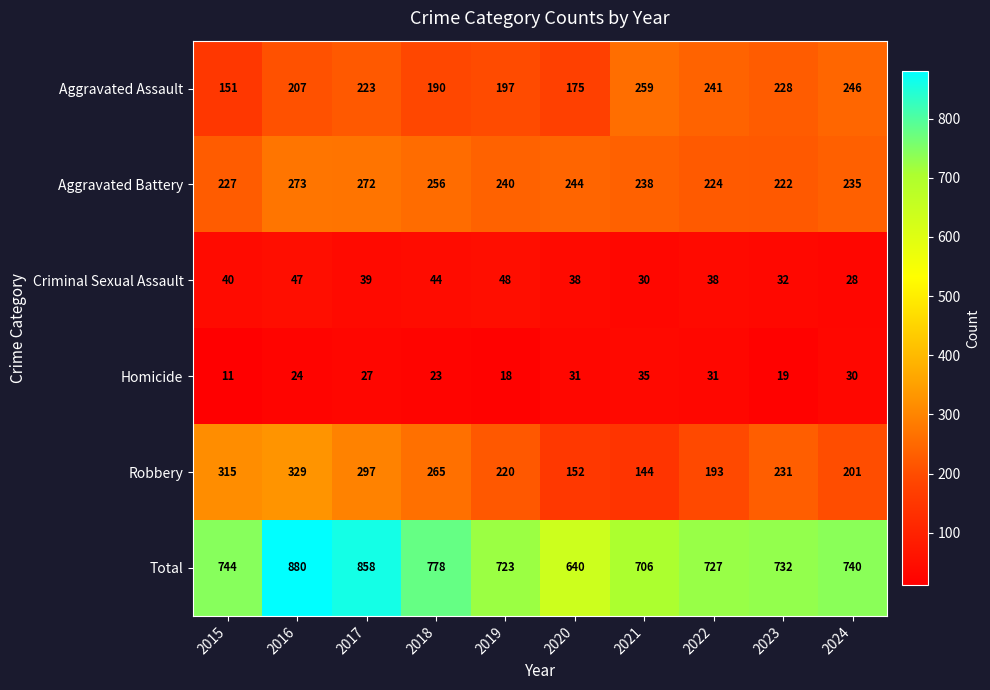

What is the approximate value of Robbery at 2017, to the nearest 5?

295